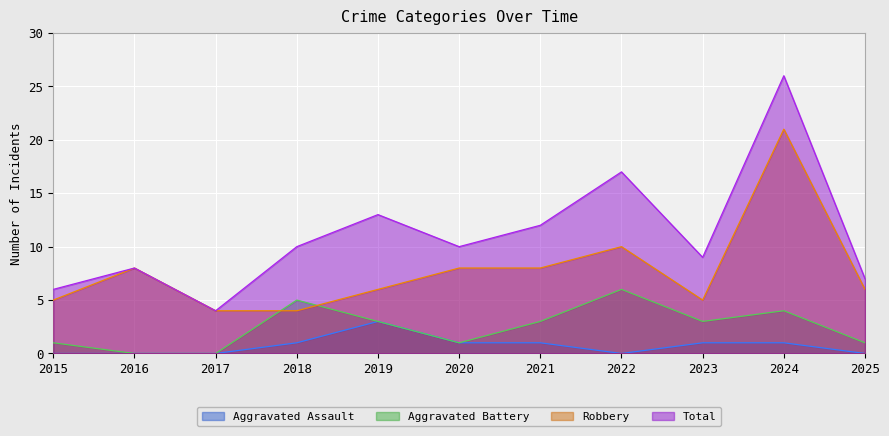

How many categories are shown in the chart?

11